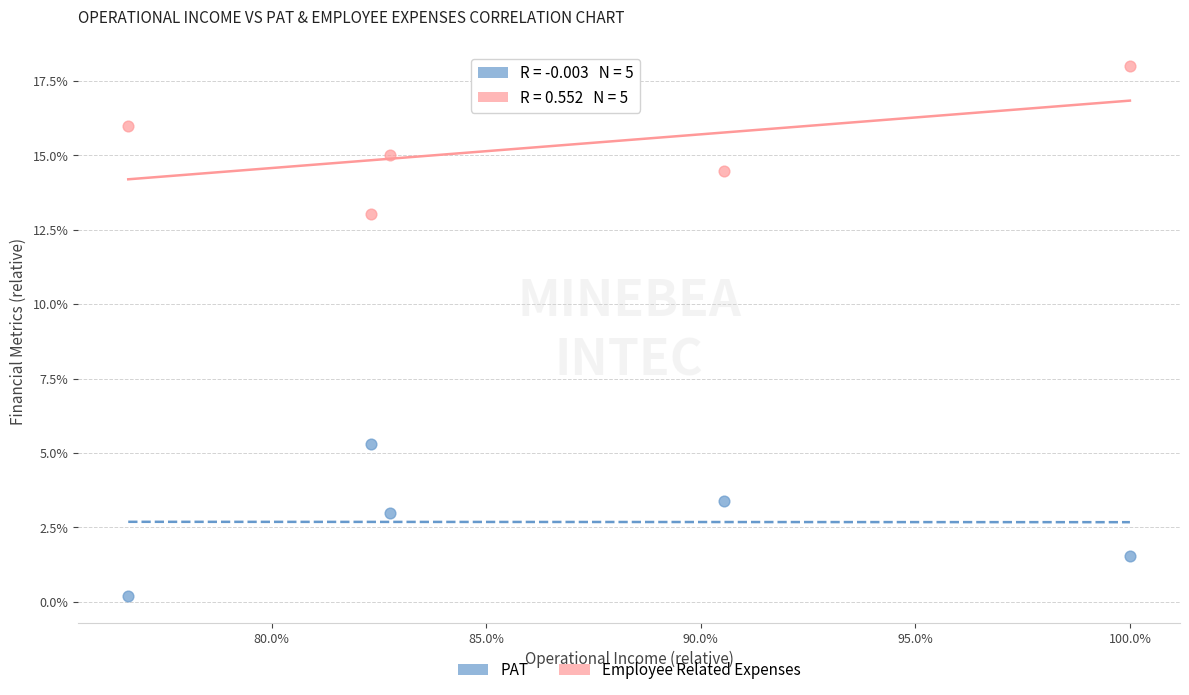

Which series contains the lowest Y value?

PAT